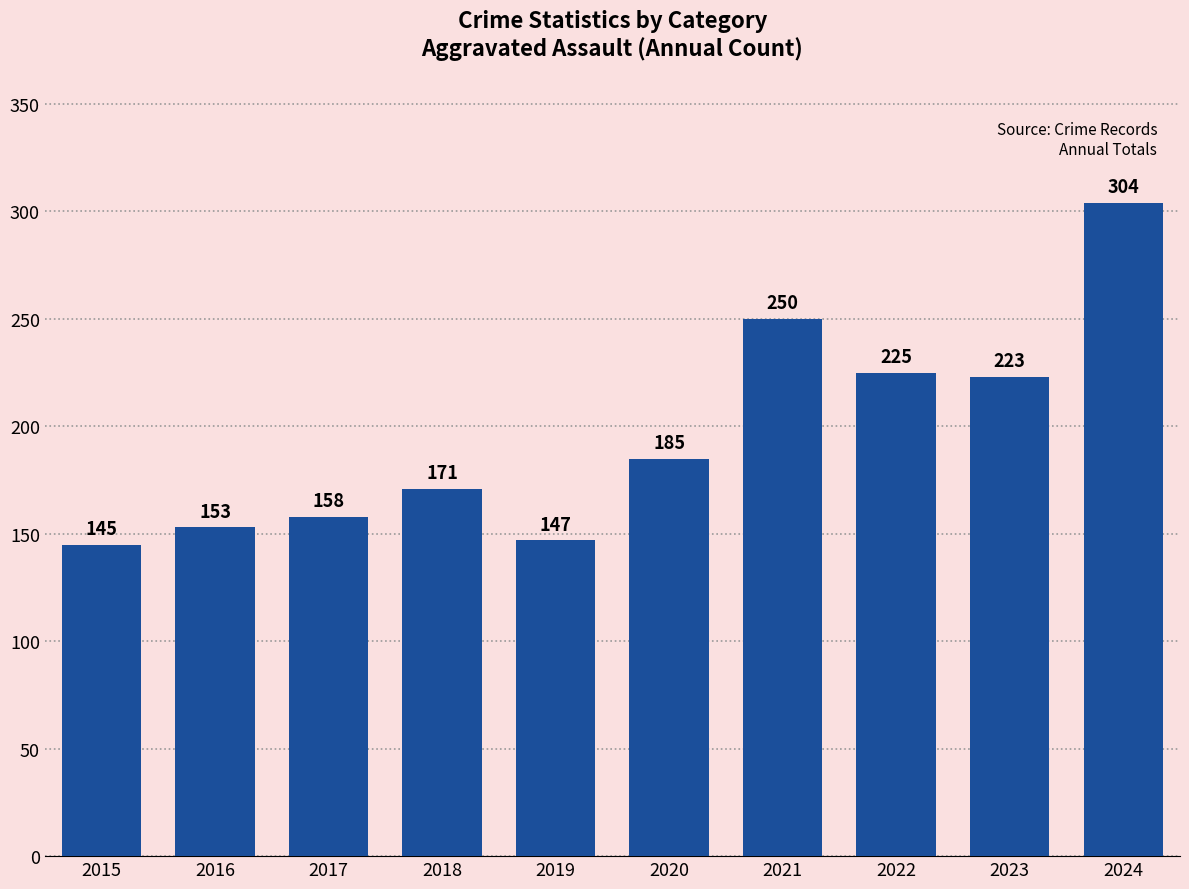

How many bars are there in total?

10